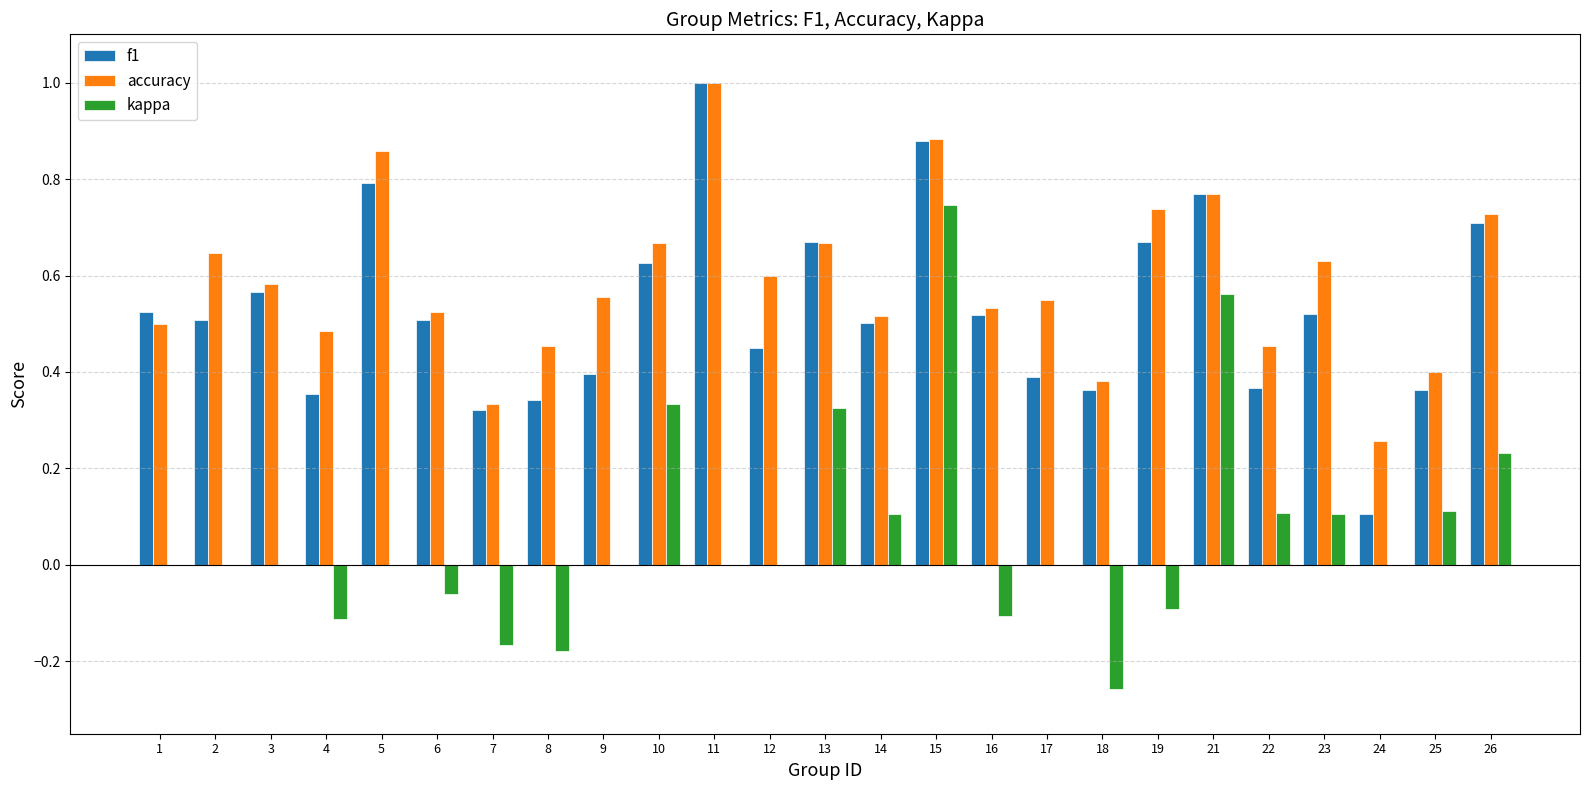

What is the total value across all series at 13?

1.7